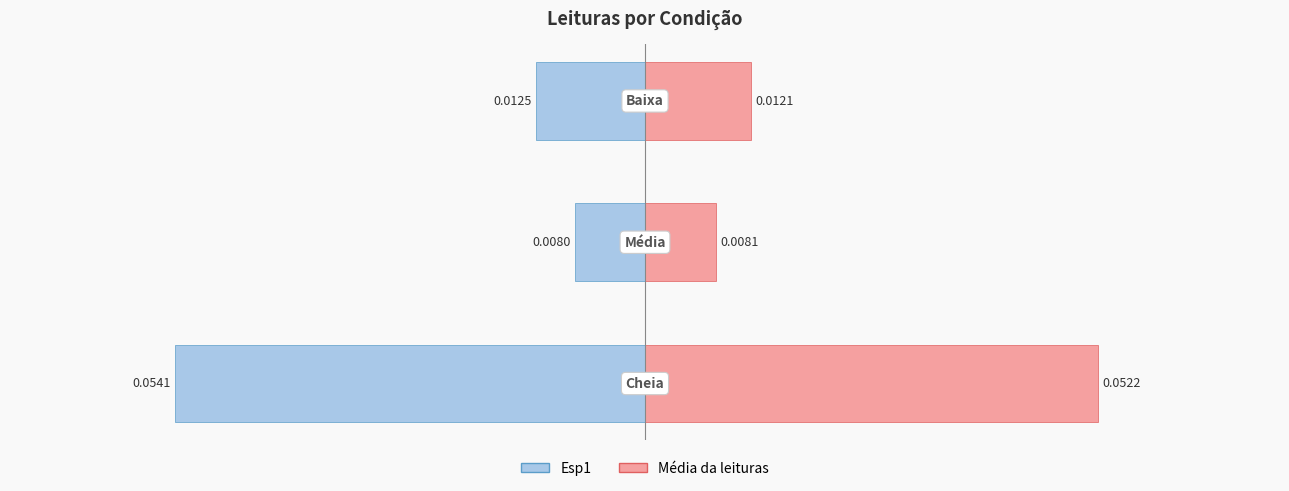

What is the value of the Esp1 bar at the 1st from the left?

-0.1